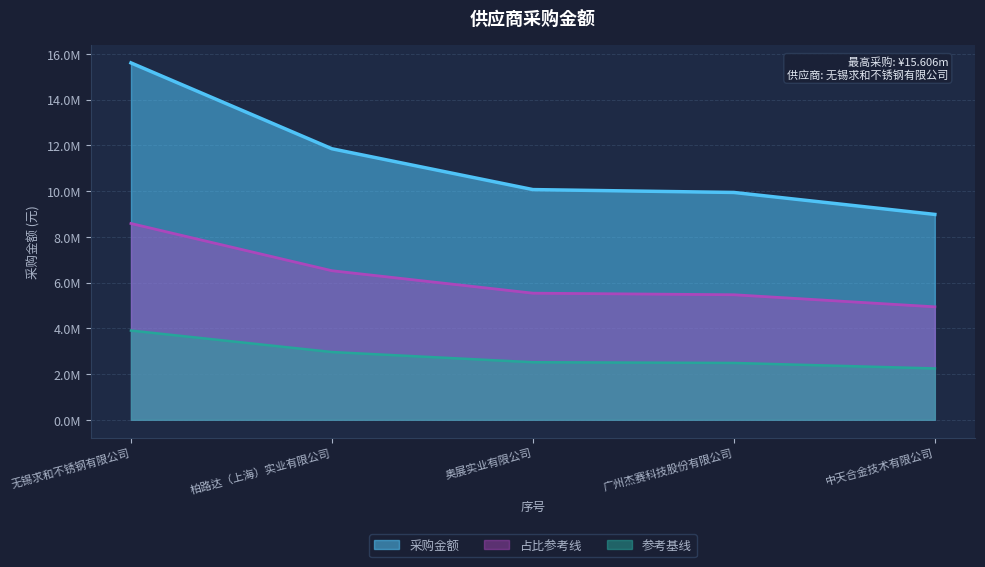

Between 无锡求和不锈钢有限公司 and 柏路达（上海）实业有限公司, which is larger?

无锡求和不锈钢有限公司